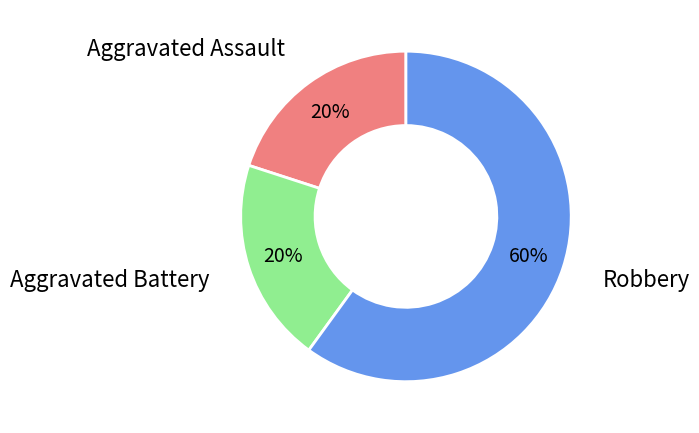

Is it true that Robbery is 60% of the pie?

True